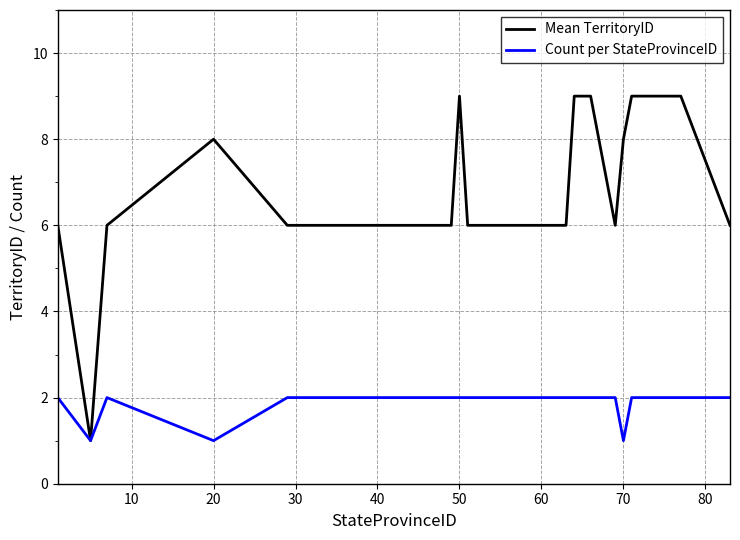

Which series has the largest total across all categories?

Mean TerritoryID